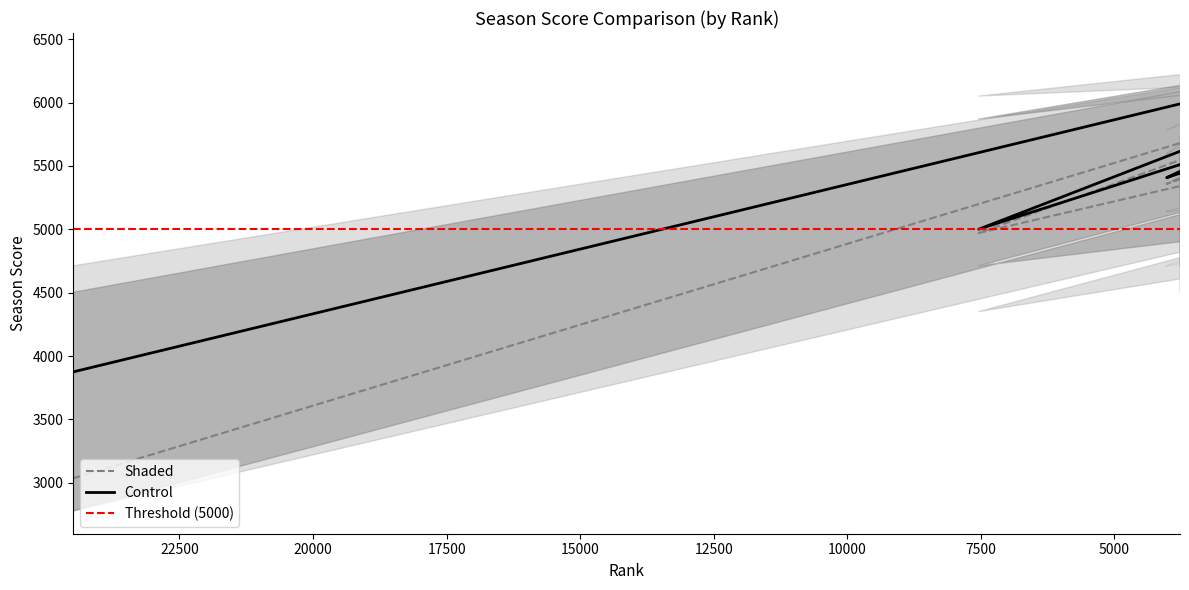

What is the approximate value of Shaded at 3809?

5400